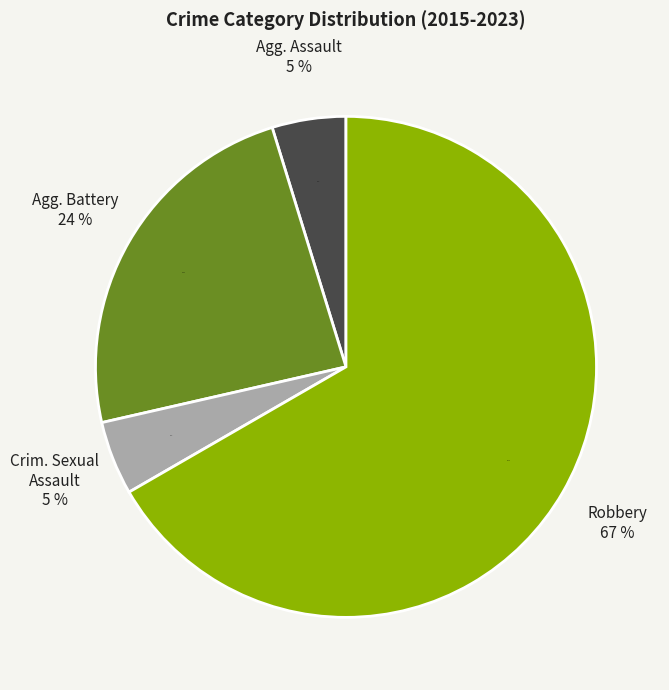

What percentage is the Aggravated Assault slice, to the nearest percent?

5%